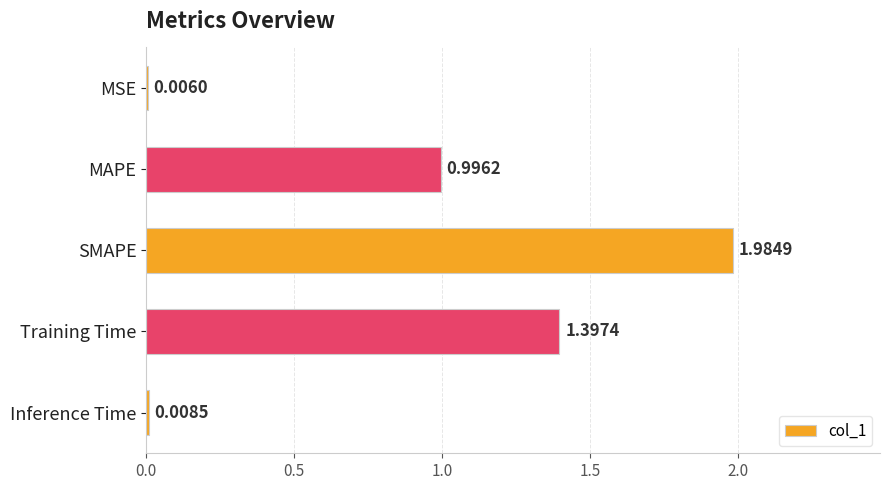

What is the sum of the values at MSE and MAPE?

1.0